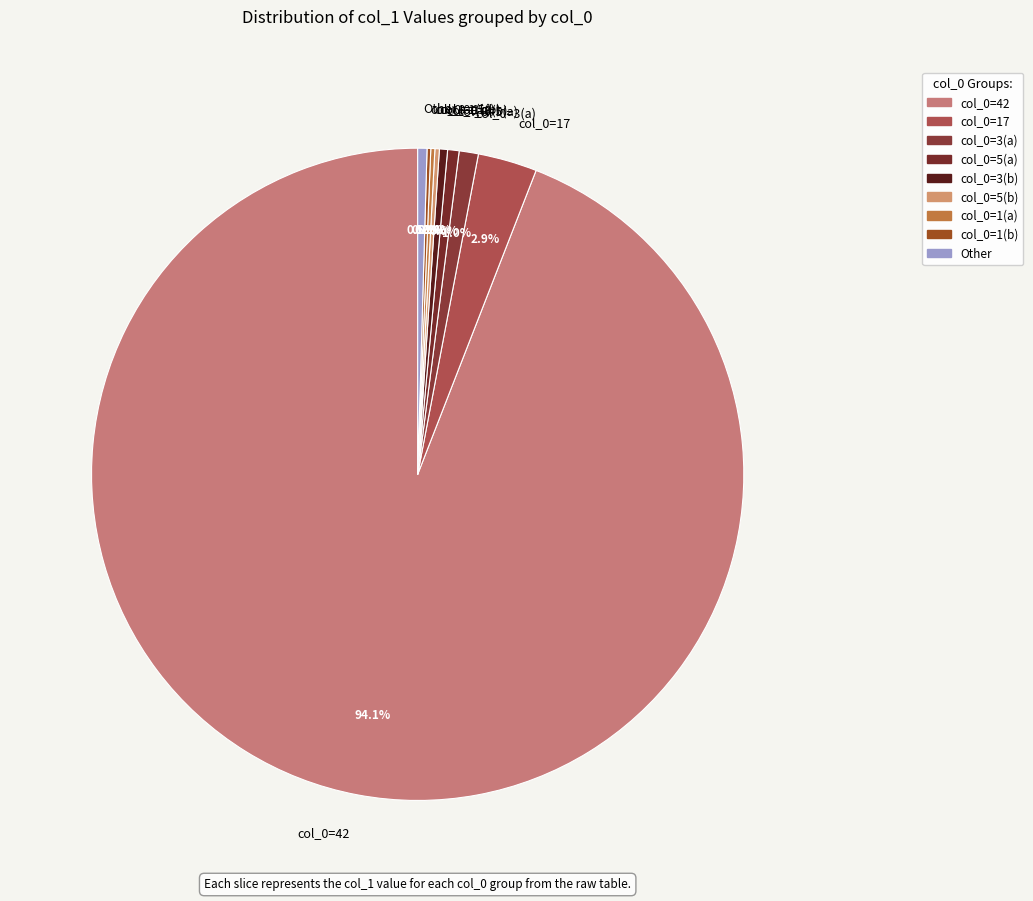

Which category accounts for the majority?

col_0=42